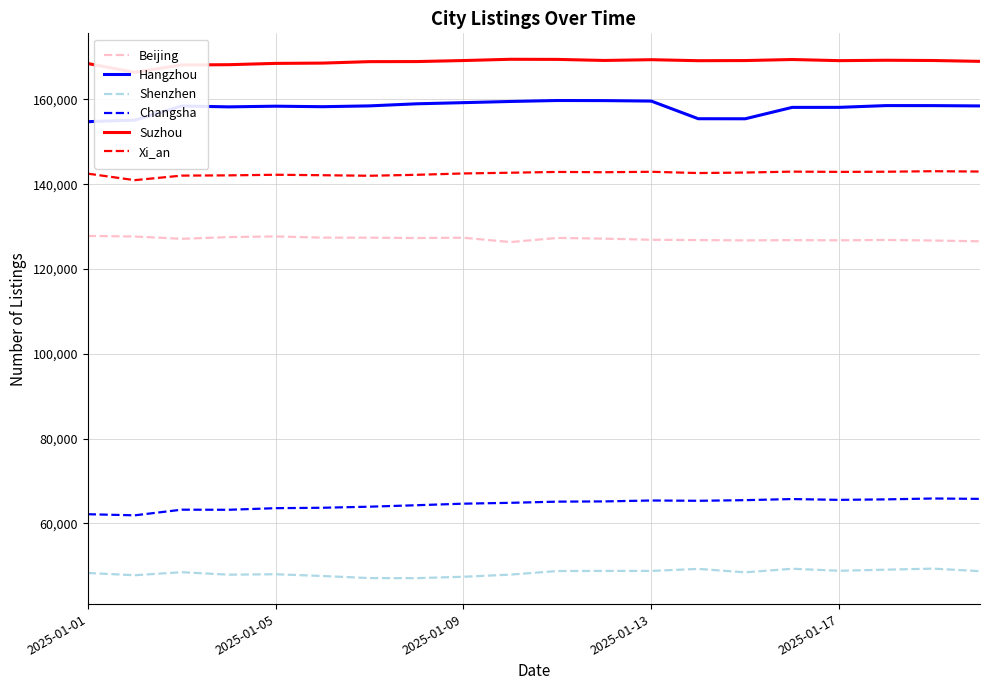

At how many categories does at least one series exceed 102407?

20